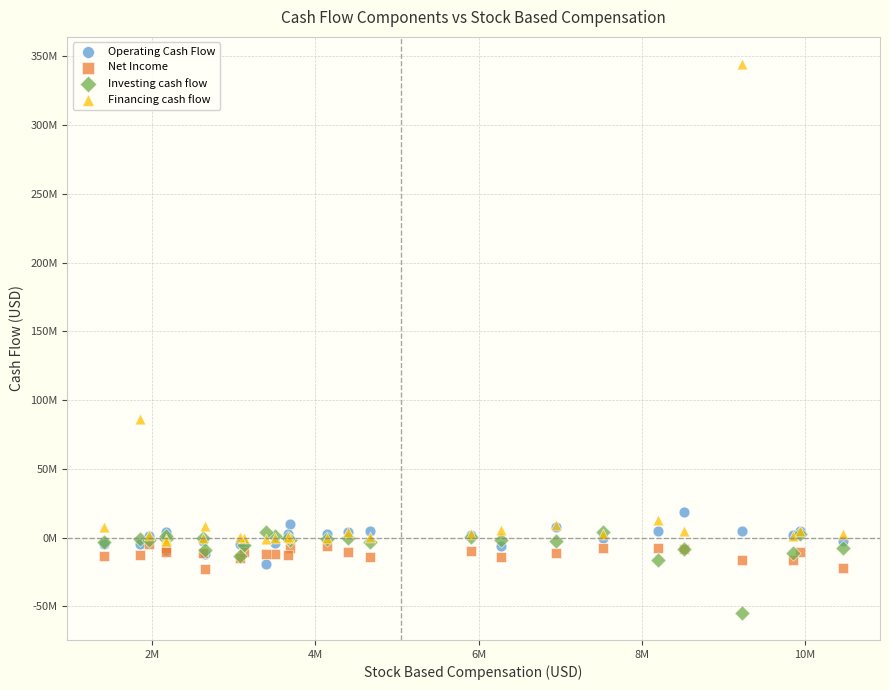

Which series reaches the maximum Y coordinate?

Financing cash flow